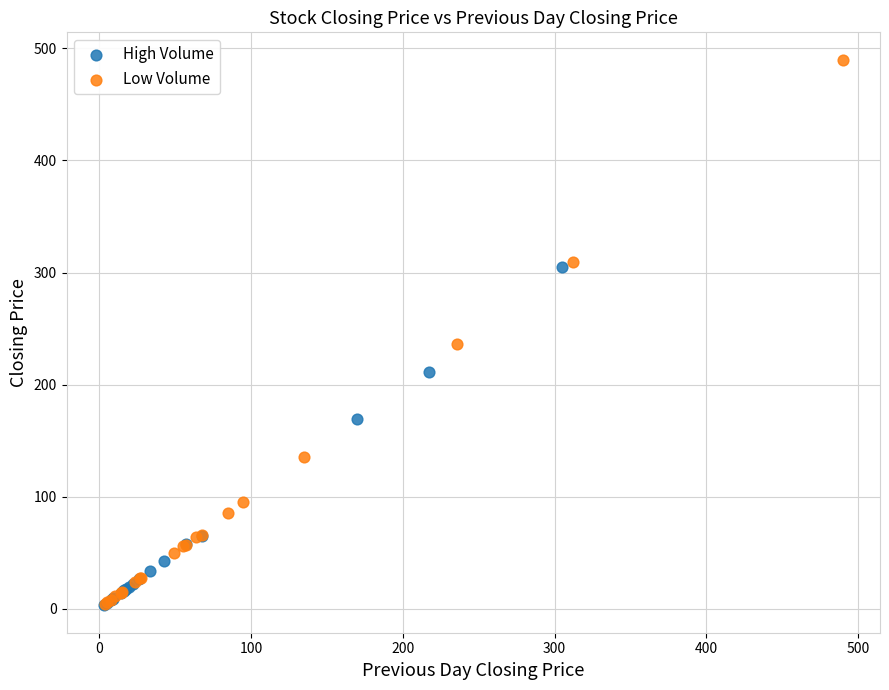

Which series has the widest spread of Y values?

Low Volume